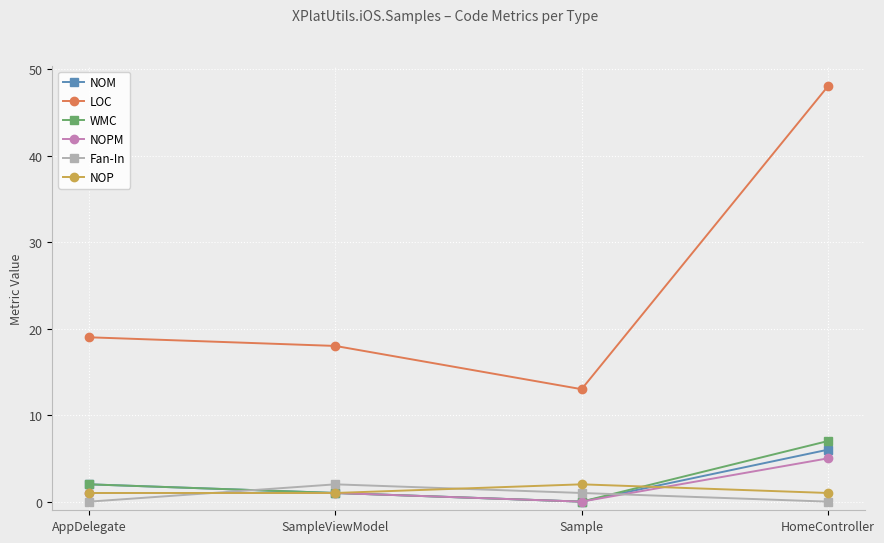

What is the label of the 1st point from the left?

AppDelegate